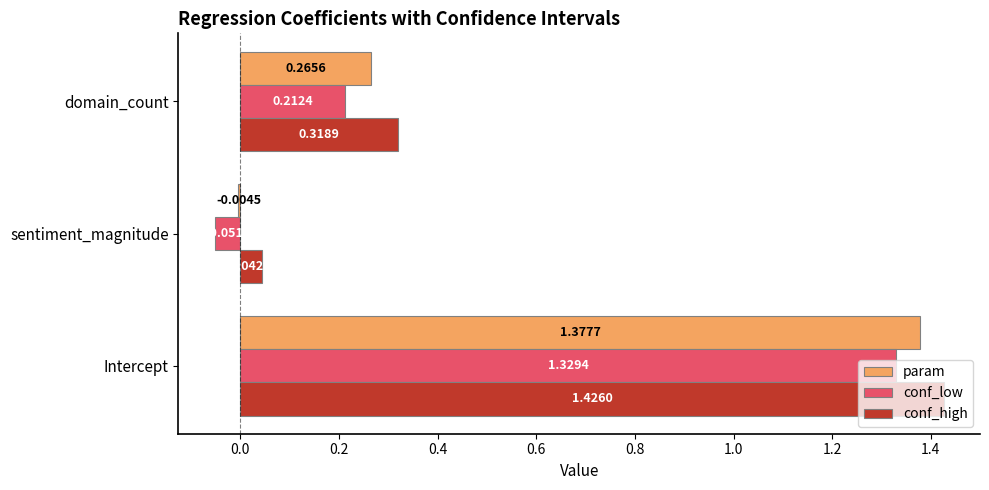

Where is conf_low nearest to the value 0?

sentiment_magnitude